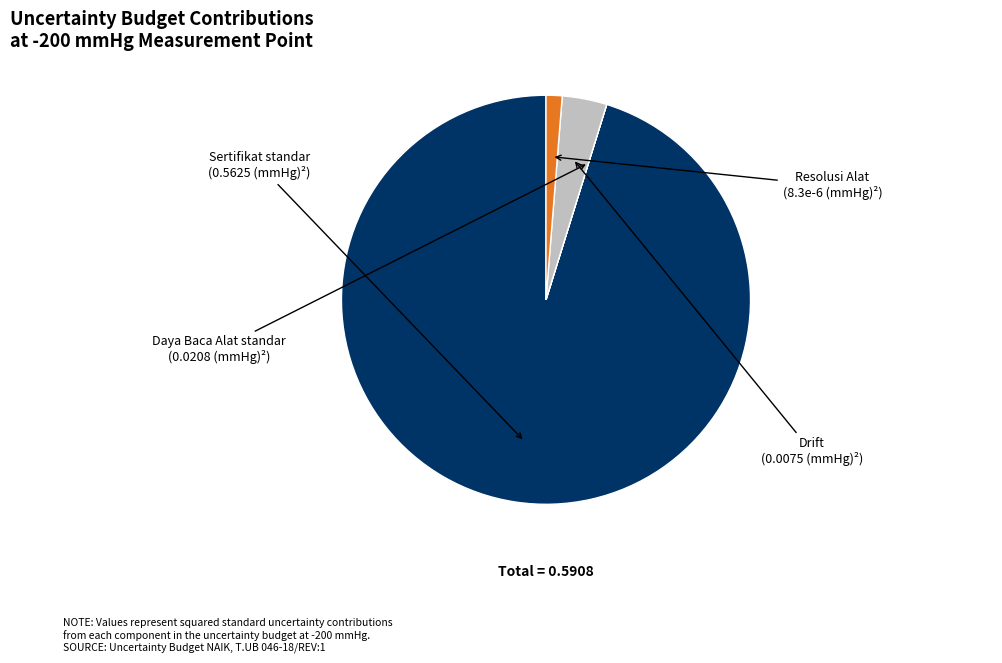

Which slice is the largest?

Sertifikat standar